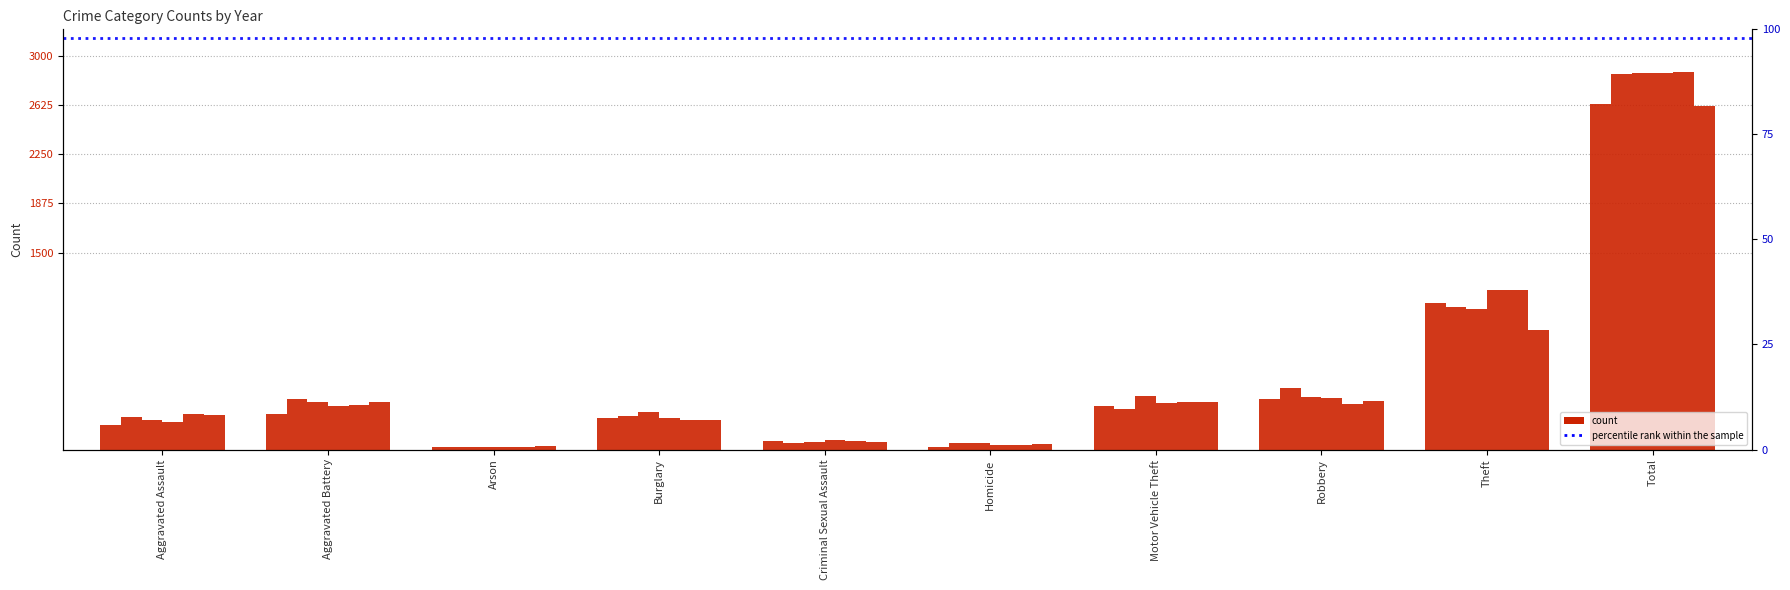

Rank the series at Robbery from lowest to highest value.

2019, 2020, 2015, 2018, 2017, 2016